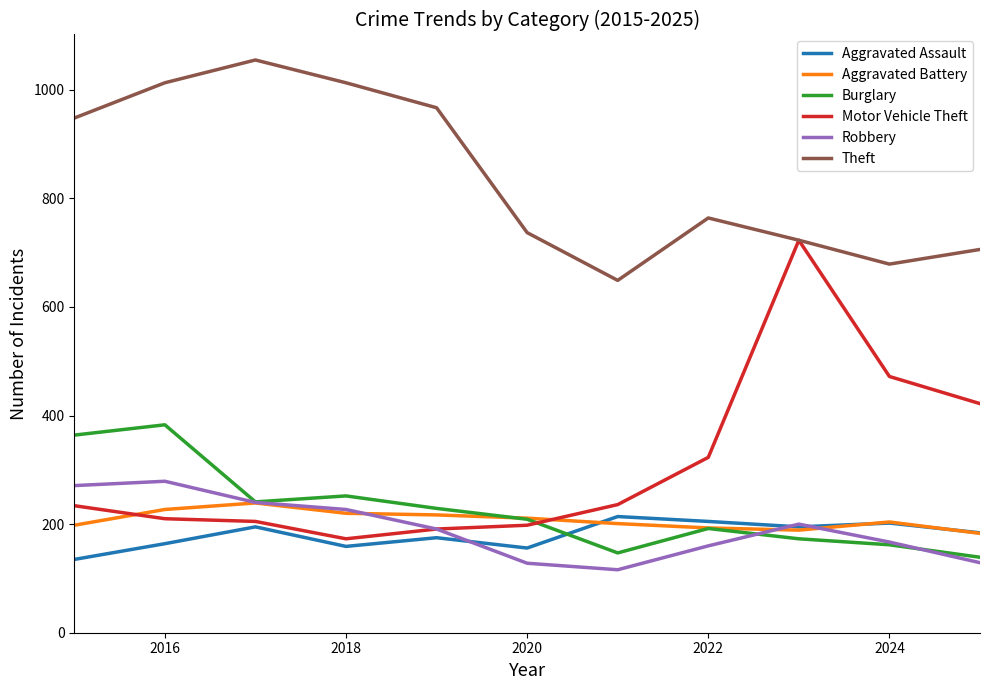

What is the minimum value for Robbery?

116